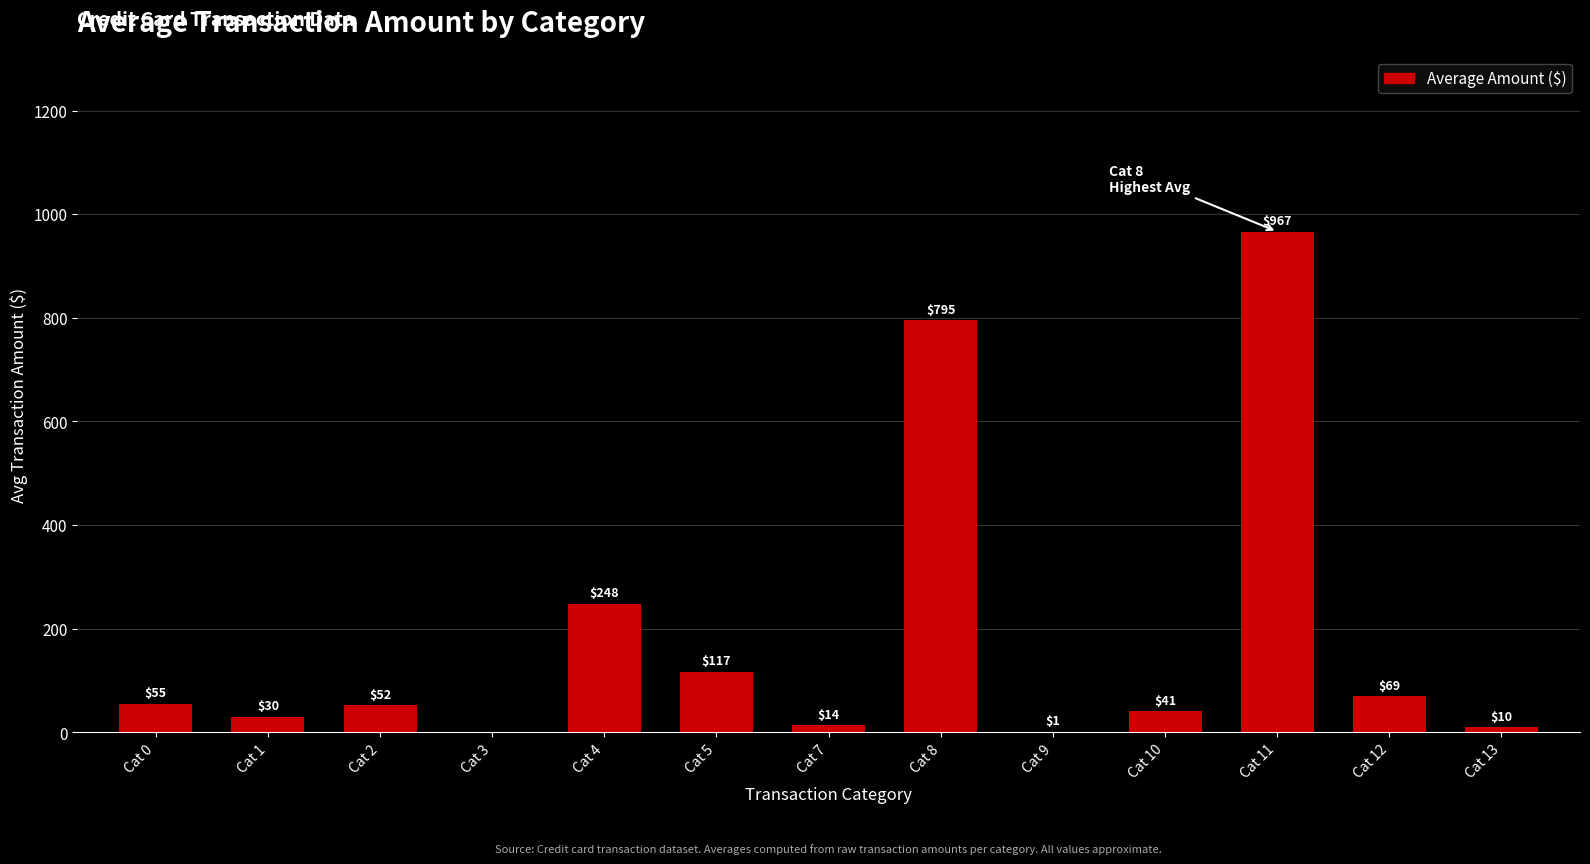

Which has a higher value, Cat 9 or Cat 4?

Cat 4